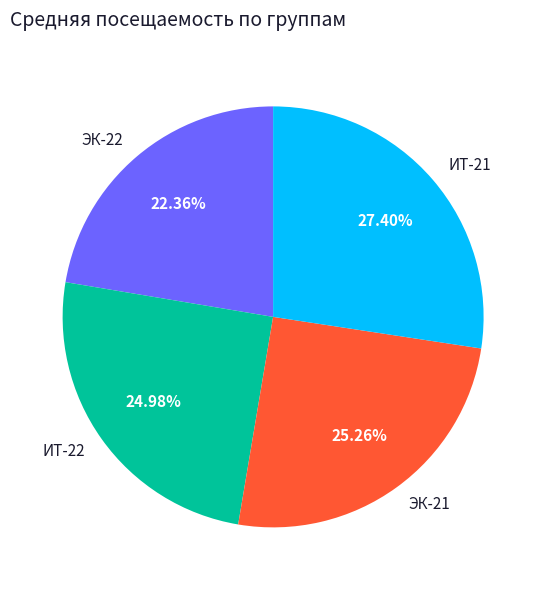

How much of the chart is everything except ЭК-22?

77.6%